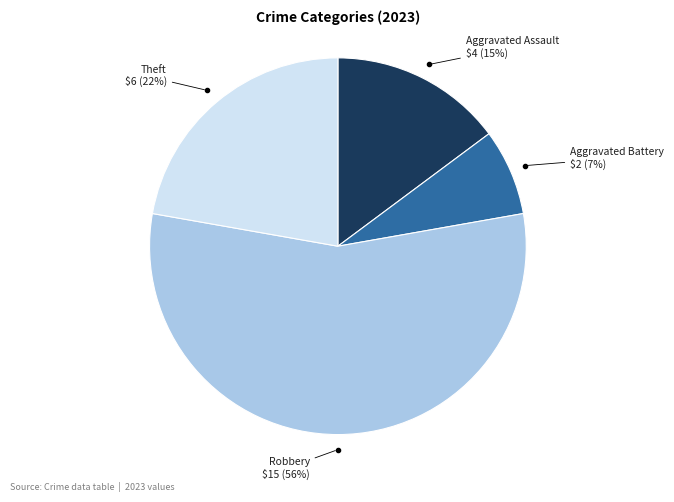

To the nearest percent, what is the average slice percentage?

25%